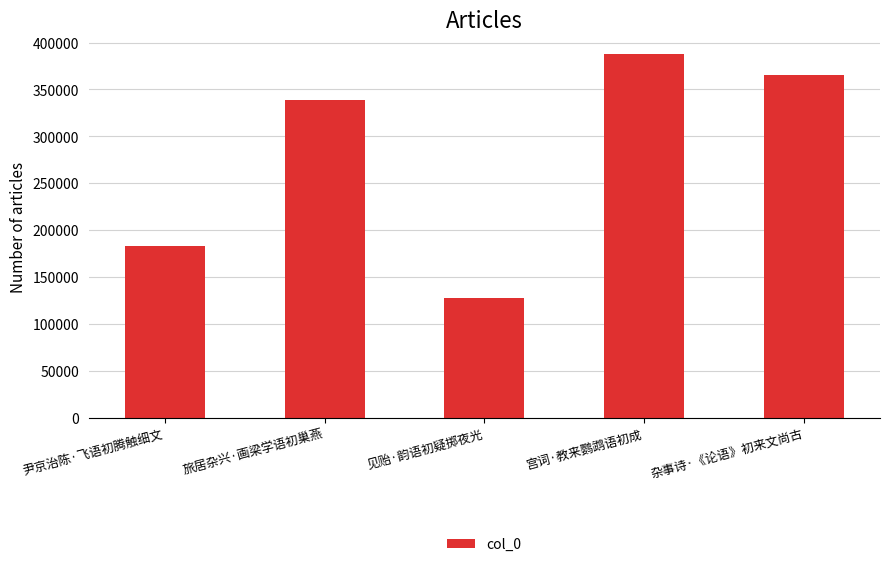

The chart shows a value of 387929 at 宫词·教来鹦鹉语初成. True or false?

True